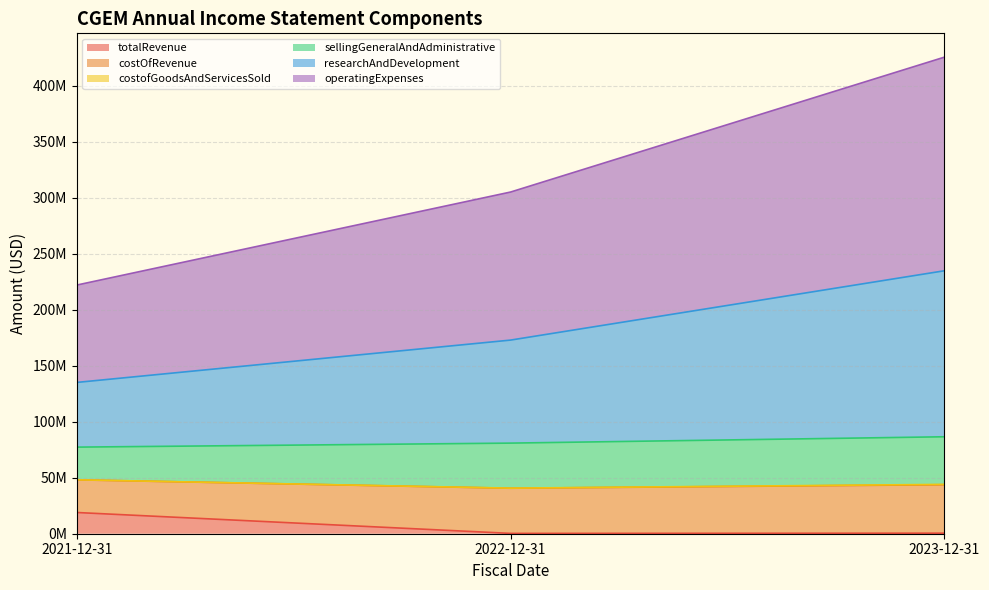

What is the difference between the second highest and minimum values in the operatingExpenses series?

83020000